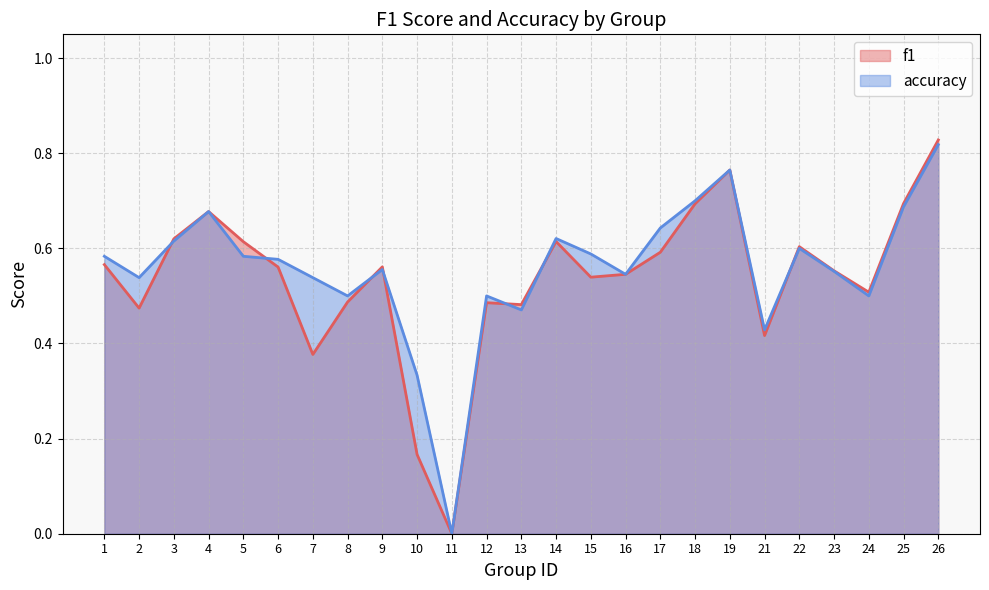

Rank the series by their maximum value, from highest to lowest.

f1, accuracy